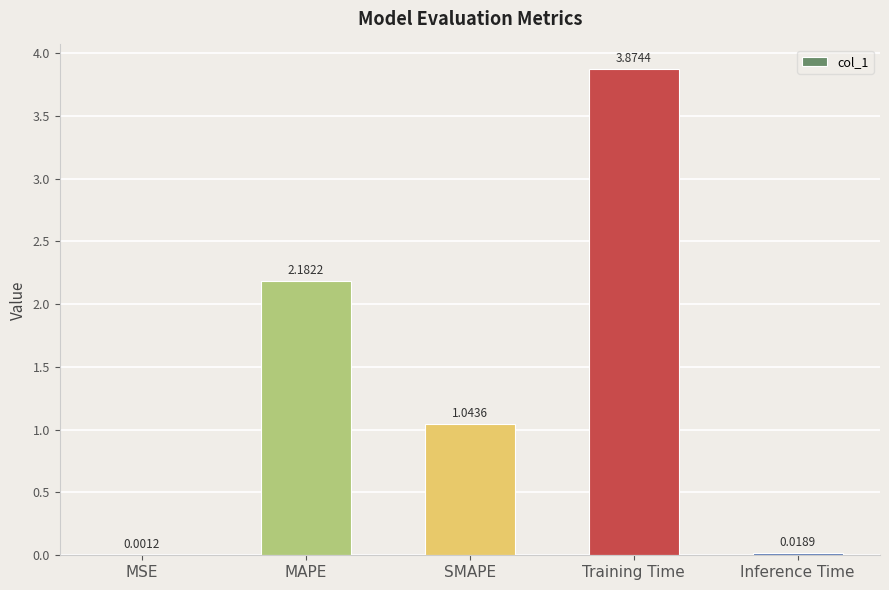

What is the change in value from MSE to SMAPE?

+1.0